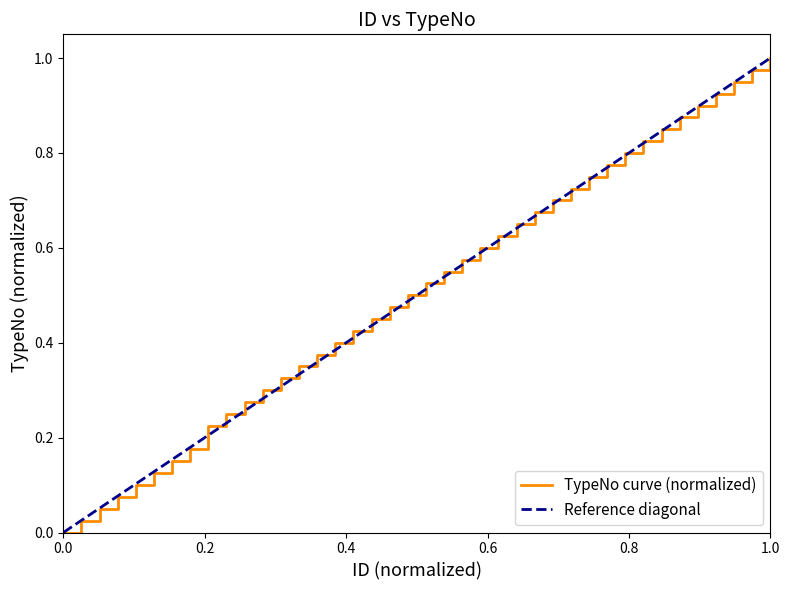

What is the approximate value at 8?

0.2